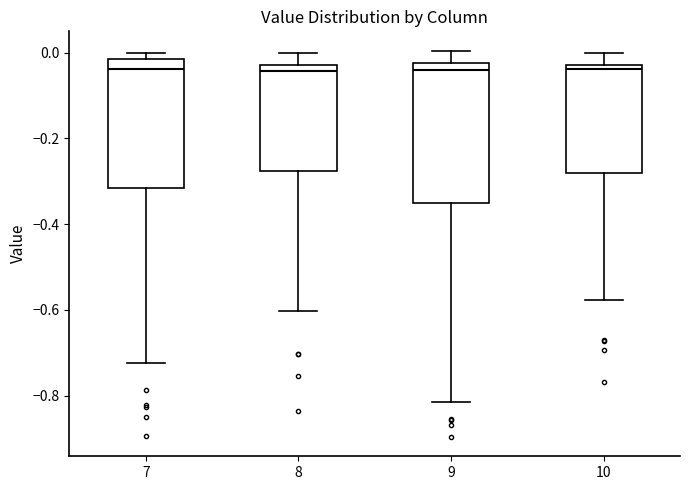

Reading left to right, read every box against the y-axis: the position of its median line, the range the box covers, and the ends of its whiskers. The values are not printed on the chart, so give them approximately, as read against the axis.

7: median -0.04, box -0.32 to -0.02, whiskers -0.72 to 0.00
8: median -0.04, box -0.28 to -0.02, whiskers -0.60 to 0.00
9: median -0.04, box -0.36 to -0.02, whiskers -0.82 to 0.00
10: median -0.04, box -0.28 to -0.02, whiskers -0.58 to 0.00